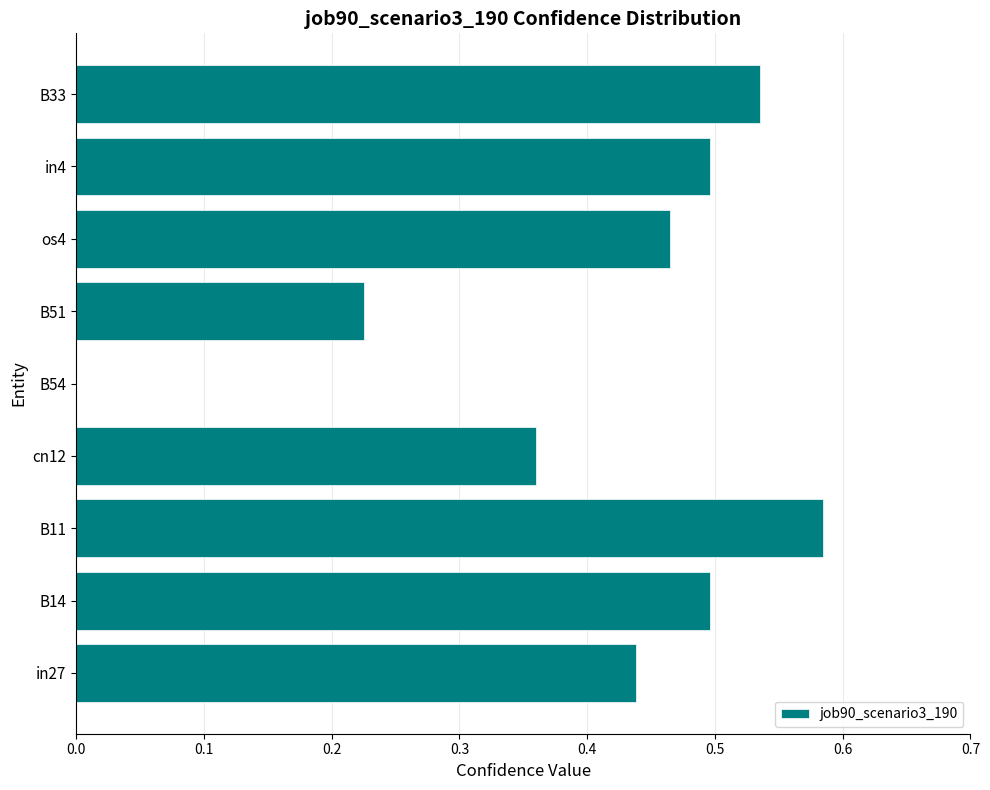

Are the bars horizontal?

Yes